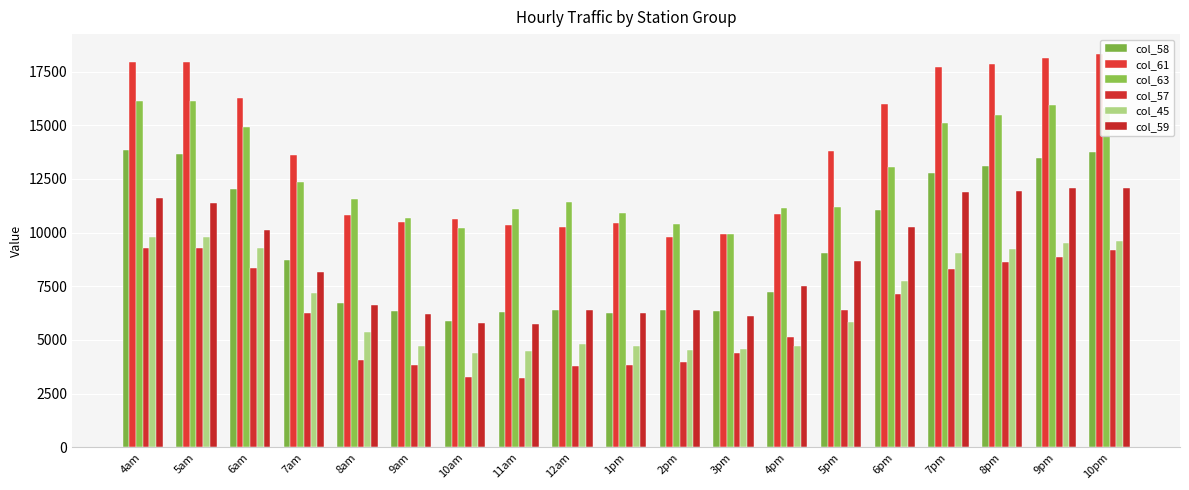

Which series changed the most between 6pm and 7pm?

col_63